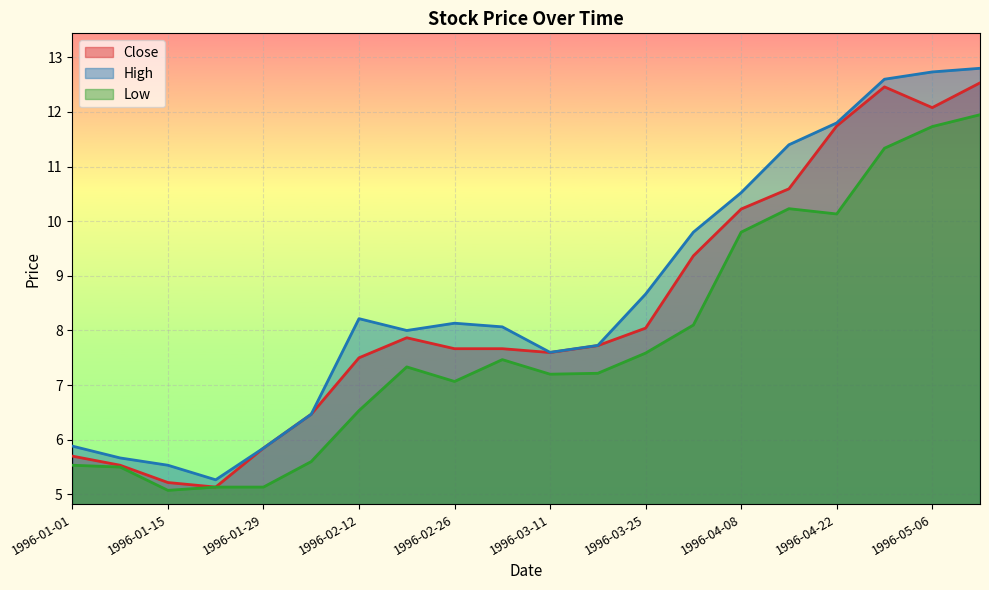

Is it true that High equals 8.5 at 1996-01-08?

False